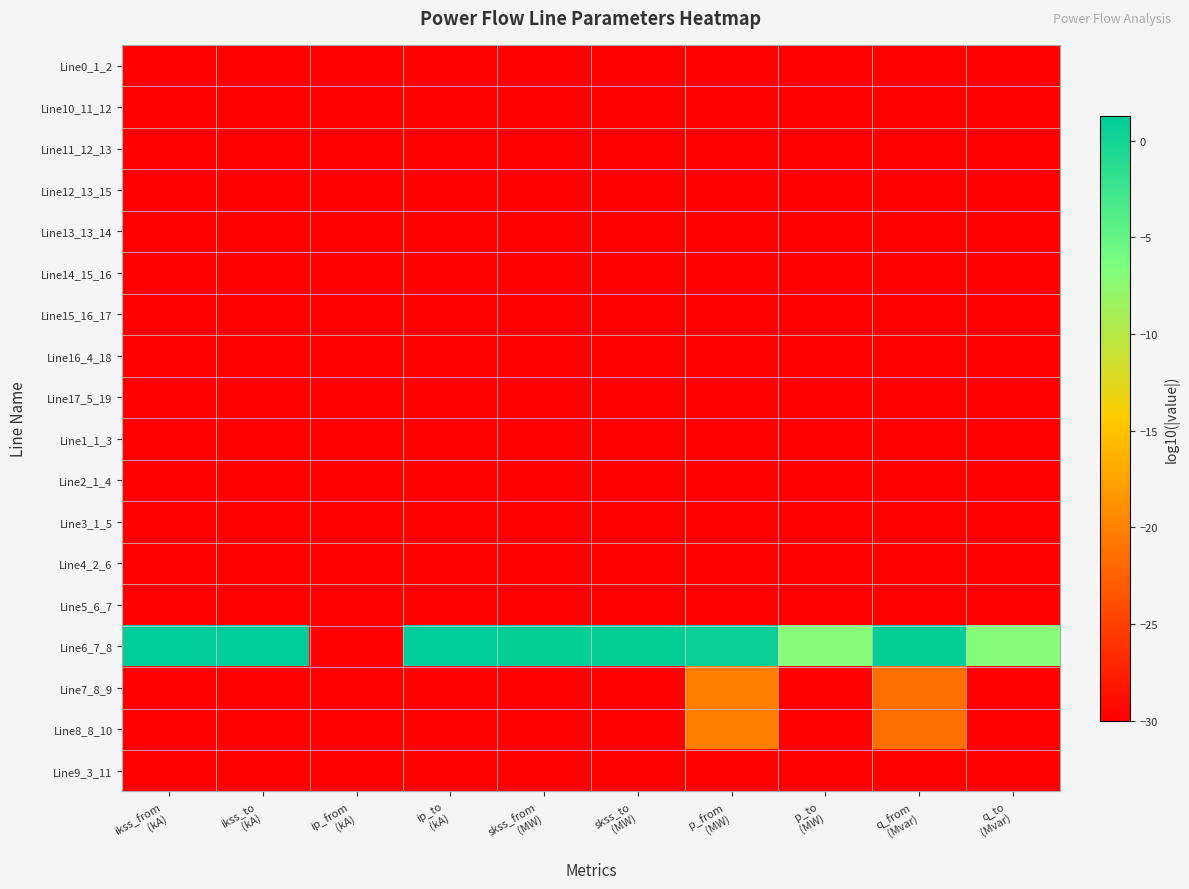

Reading right to left, what are all the values shown in this chart?

Line0_1_2: q_to
(Mvar)=-30.0	q_from
(Mvar)=-30.0	p_to
(MW)=-30.0	p_from
(MW)=-30.0	skss_to
(MW)=-30.0	skss_from
(MW)=-30.0	ip_to
(kA)=-30.0	ip_from
(kA)=-30.0	ikss_to
(kA)=-30.0	ikss_from
(kA)=-30.0
Line10_11_12: q_to
(Mvar)=-30.0	q_from
(Mvar)=-30.0	p_to
(MW)=-30.0	p_from
(MW)=-30.0	skss_to
(MW)=-30.0	skss_from
(MW)=-30.0	ip_to
(kA)=-30.0	ip_from
(kA)=-30.0	ikss_to
(kA)=-30.0	ikss_from
(kA)=-30.0
Line11_12_13: q_to
(Mvar)=-30.0	q_from
(Mvar)=-30.0	p_to
(MW)=-30.0	p_from
(MW)=-30.0	skss_to
(MW)=-30.0	skss_from
(MW)=-30.0	ip_to
(kA)=-30.0	ip_from
(kA)=-30.0	ikss_to
(kA)=-30.0	ikss_from
(kA)=-30.0
Line12_13_15: q_to
(Mvar)=-30.0	q_from
(Mvar)=-30.0	p_to
(MW)=-30.0	p_from
(MW)=-30.0	skss_to
(MW)=-30.0	skss_from
(MW)=-30.0	ip_to
(kA)=-30.0	ip_from
(kA)=-30.0	ikss_to
(kA)=-30.0	ikss_from
(kA)=-30.0
Line13_13_14: q_to
(Mvar)=-30.0	q_from
(Mvar)=-30.0	p_to
(MW)=-30.0	p_from
(MW)=-30.0	skss_to
(MW)=-30.0	skss_from
(MW)=-30.0	ip_to
(kA)=-30.0	ip_from
(kA)=-30.0	ikss_to
(kA)=-30.0	ikss_from
(kA)=-30.0
Line14_15_16: q_to
(Mvar)=-30.0	q_from
(Mvar)=-30.0	p_to
(MW)=-30.0	p_from
(MW)=-30.0	skss_to
(MW)=-30.0	skss_from
(MW)=-30.0	ip_to
(kA)=-30.0	ip_from
(kA)=-30.0	ikss_to
(kA)=-30.0	ikss_from
(kA)=-30.0
Line15_16_17: q_to
(Mvar)=-30.0	q_from
(Mvar)=-30.0	p_to
(MW)=-30.0	p_from
(MW)=-30.0	skss_to
(MW)=-30.0	skss_from
(MW)=-30.0	ip_to
(kA)=-30.0	ip_from
(kA)=-30.0	ikss_to
(kA)=-30.0	ikss_from
(kA)=-30.0
Line16_4_18: q_to
(Mvar)=-30.0	q_from
(Mvar)=-30.0	p_to
(MW)=-30.0	p_from
(MW)=-30.0	skss_to
(MW)=-30.0	skss_from
(MW)=-30.0	ip_to
(kA)=-30.0	ip_from
(kA)=-30.0	ikss_to
(kA)=-30.0	ikss_from
(kA)=-30.0
Line17_5_19: q_to
(Mvar)=-30.0	q_from
(Mvar)=-30.0	p_to
(MW)=-30.0	p_from
(MW)=-30.0	skss_to
(MW)=-30.0	skss_from
(MW)=-30.0	ip_to
(kA)=-30.0	ip_from
(kA)=-30.0	ikss_to
(kA)=-30.0	ikss_from
(kA)=-30.0
Line1_1_3: q_to
(Mvar)=-30.0	q_from
(Mvar)=-30.0	p_to
(MW)=-30.0	p_from
(MW)=-30.0	skss_to
(MW)=-30.0	skss_from
(MW)=-30.0	ip_to
(kA)=-30.0	ip_from
(kA)=-30.0	ikss_to
(kA)=-30.0	ikss_from
(kA)=-30.0
Line2_1_4: q_to
(Mvar)=-30.0	q_from
(Mvar)=-30.0	p_to
(MW)=-30.0	p_from
(MW)=-30.0	skss_to
(MW)=-30.0	skss_from
(MW)=-30.0	ip_to
(kA)=-30.0	ip_from
(kA)=-30.0	ikss_to
(kA)=-30.0	ikss_from
(kA)=-30.0
Line3_1_5: q_to
(Mvar)=-30.0	q_from
(Mvar)=-30.0	p_to
(MW)=-30.0	p_from
(MW)=-30.0	skss_to
(MW)=-30.0	skss_from
(MW)=-30.0	ip_to
(kA)=-30.0	ip_from
(kA)=-30.0	ikss_to
(kA)=-30.0	ikss_from
(kA)=-30.0
Line4_2_6: q_to
(Mvar)=-30.0	q_from
(Mvar)=-30.0	p_to
(MW)=-30.0	p_from
(MW)=-30.0	skss_to
(MW)=-30.0	skss_from
(MW)=-30.0	ip_to
(kA)=-30.0	ip_from
(kA)=-30.0	ikss_to
(kA)=-30.0	ikss_from
(kA)=-30.0
Line5_6_7: q_to
(Mvar)=-30.0	q_from
(Mvar)=-30.0	p_to
(MW)=-30.0	p_from
(MW)=-30.0	skss_to
(MW)=-30.0	skss_from
(MW)=-30.0	ip_to
(kA)=-30.0	ip_from
(kA)=-30.0	ikss_to
(kA)=-30.0	ikss_from
(kA)=-30.0
Line6_7_8: q_to
(Mvar)=-7.0	q_from
(Mvar)=0.9	p_to
(MW)=-7.0	p_from
(MW)=0.6	skss_to
(MW)=0.9	skss_from
(MW)=0.9	ip_to
(kA)=1.3	ip_from
(kA)=-30.0	ikss_to
(kA)=1.1	ikss_from
(kA)=1.1
Line7_8_9: q_to
(Mvar)=-30.0	q_from
(Mvar)=-21.5	p_to
(MW)=-30.0	p_from
(MW)=-20.3	skss_to
(MW)=-30.0	skss_from
(MW)=-30.0	ip_to
(kA)=-30.0	ip_from
(kA)=-30.0	ikss_to
(kA)=-30.0	ikss_from
(kA)=-30.0
Line8_8_10: q_to
(Mvar)=-30.0	q_from
(Mvar)=-21.5	p_to
(MW)=-30.0	p_from
(MW)=-20.3	skss_to
(MW)=-30.0	skss_from
(MW)=-30.0	ip_to
(kA)=-30.0	ip_from
(kA)=-30.0	ikss_to
(kA)=-30.0	ikss_from
(kA)=-30.0
Line9_3_11: q_to
(Mvar)=-30.0	q_from
(Mvar)=-30.0	p_to
(MW)=-30.0	p_from
(MW)=-30.0	skss_to
(MW)=-30.0	skss_from
(MW)=-30.0	ip_to
(kA)=-30.0	ip_from
(kA)=-30.0	ikss_to
(kA)=-30.0	ikss_from
(kA)=-30.0